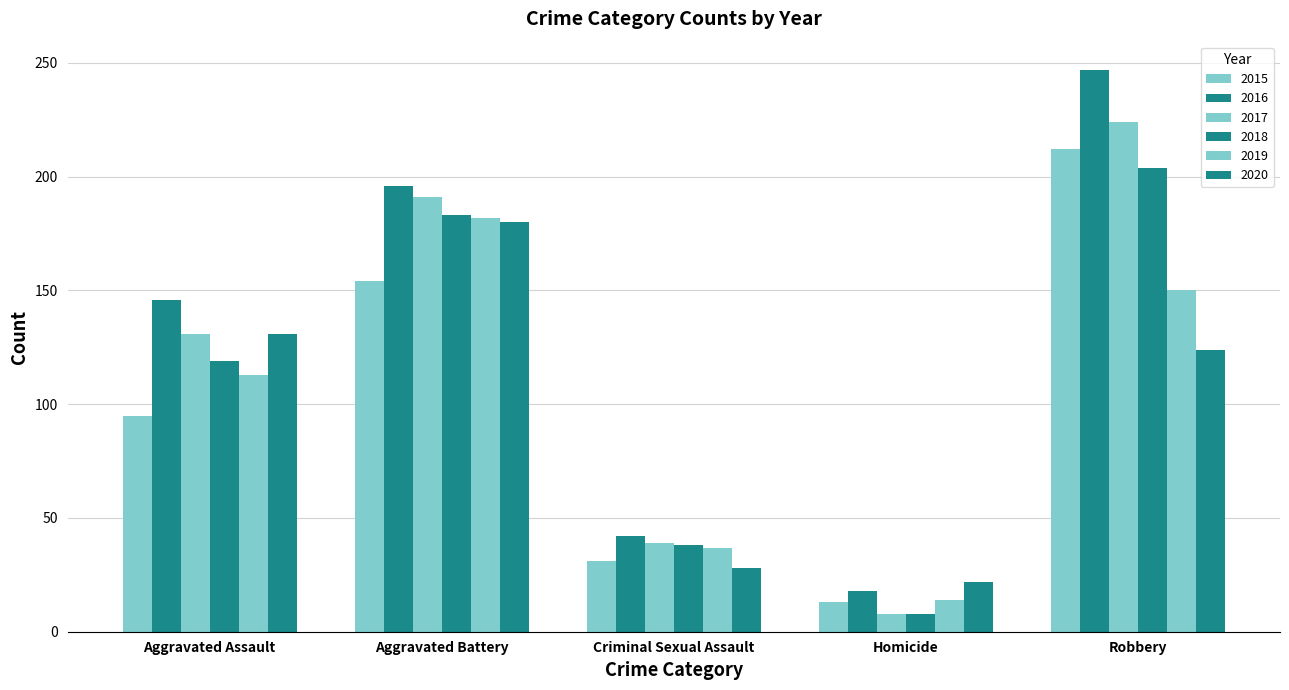

What is the sum of the 2018 values at Homicide and Criminal Sexual Assault?

46